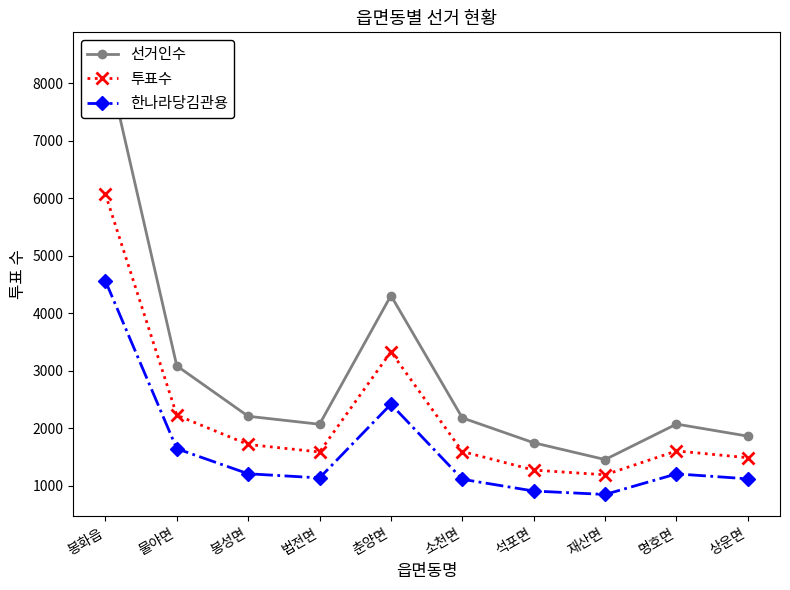

Reading left to right, what are all the values shown in this chart?

선거인수: 봉화읍=8500	물야면=3083	봉성면=2206	법전면=2067	춘양면=4305	소천면=2178	석포면=1745	재산면=1453	명호면=2070	상운면=1860
투표수: 봉화읍=6068	물야면=2225	봉성면=1715	법전면=1585	춘양면=3328	소천면=1593	석포면=1270	재산면=1188	명호면=1603	상운면=1485
한나라당김관용: 봉화읍=4560	물야면=1642	봉성면=1206	법전면=1134	춘양면=2416	소천면=1110	석포면=906	재산면=846	명호면=1204	상운면=1118